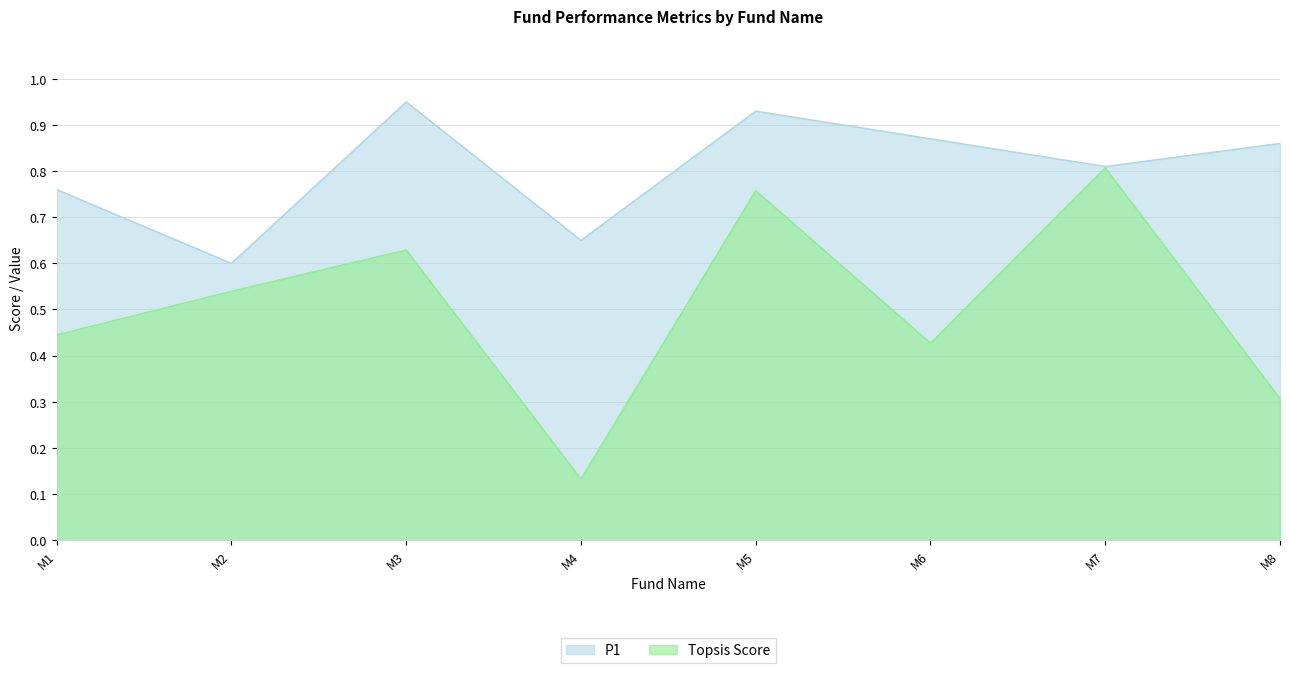

Reading left to right, list all the values displayed in this chart.

P1: 0.8	0.6	0.9	0.7	0.9	0.9	0.8	0.9
Topsis Score: 0.4	0.5	0.6	0.1	0.8	0.4	0.8	0.3